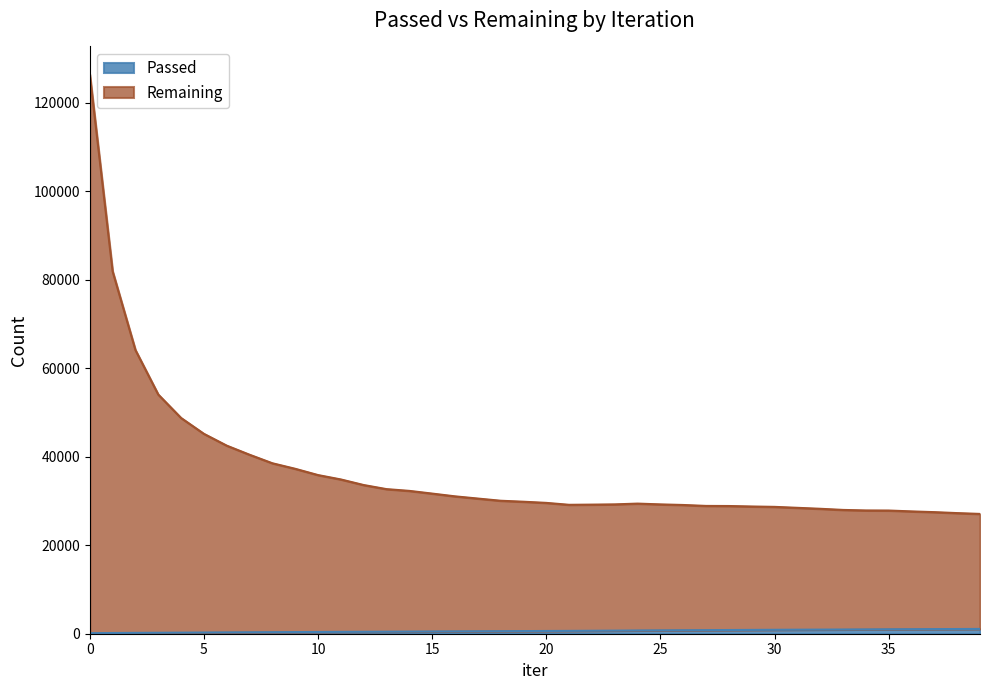

The Passed series shows 785 at 26. True or false?

True